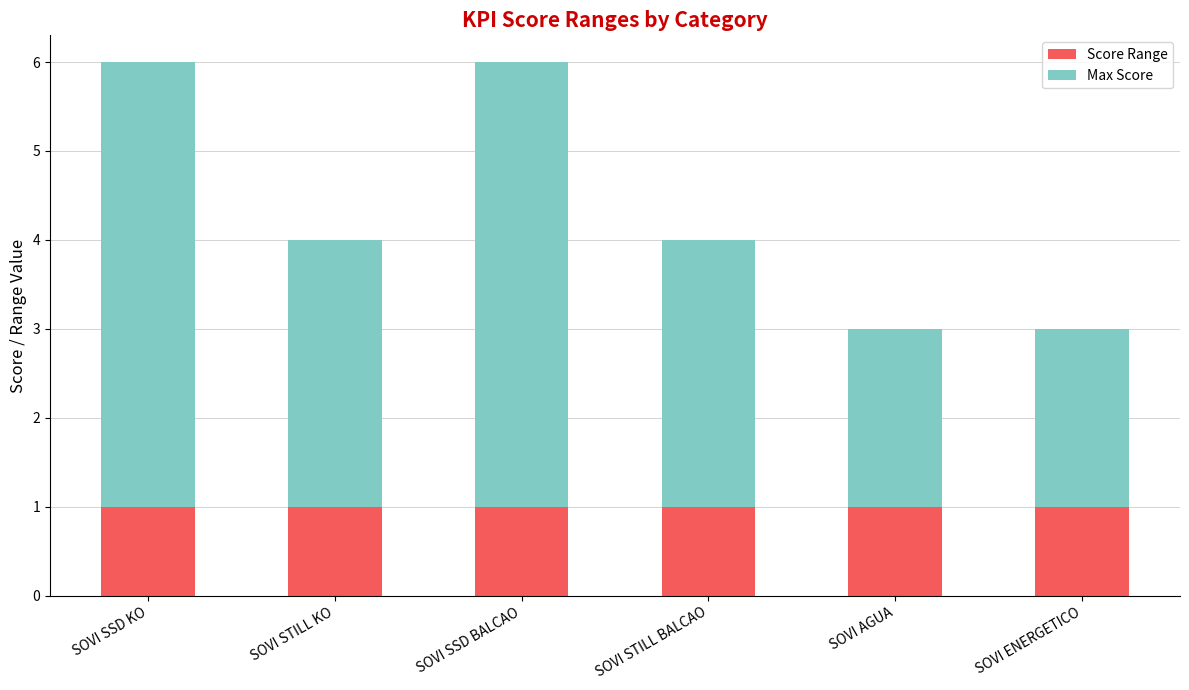

What is the total value across all series at SOVI STILL BALCAO?

4